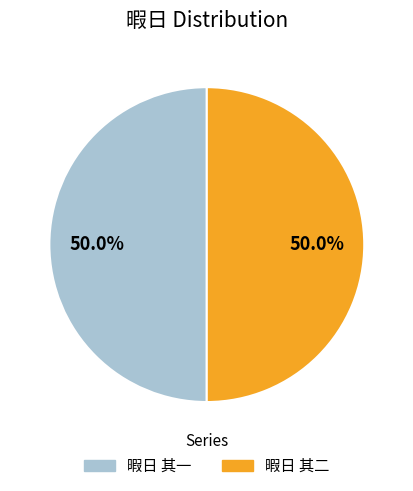

Approximately how many times larger is the value at 暇日 其一 compared to 暇日 其二?

1.0